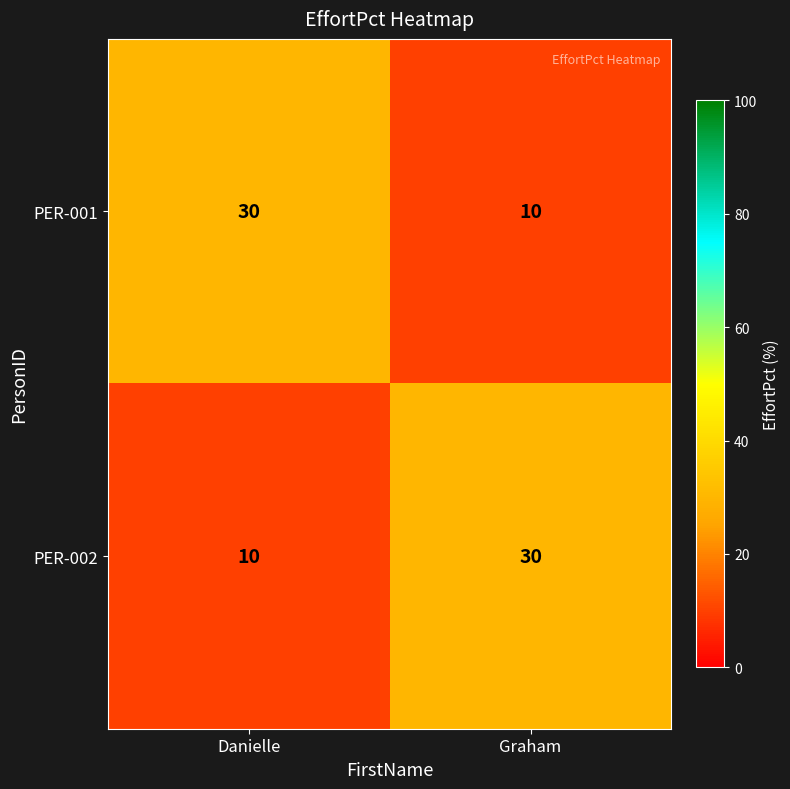

What is the difference between the highest and lowest values at Graham?

20